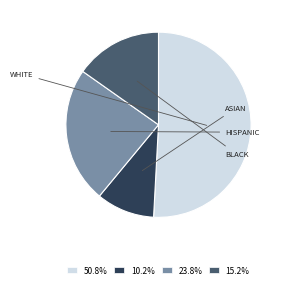

How many segments does this pie chart have?

4